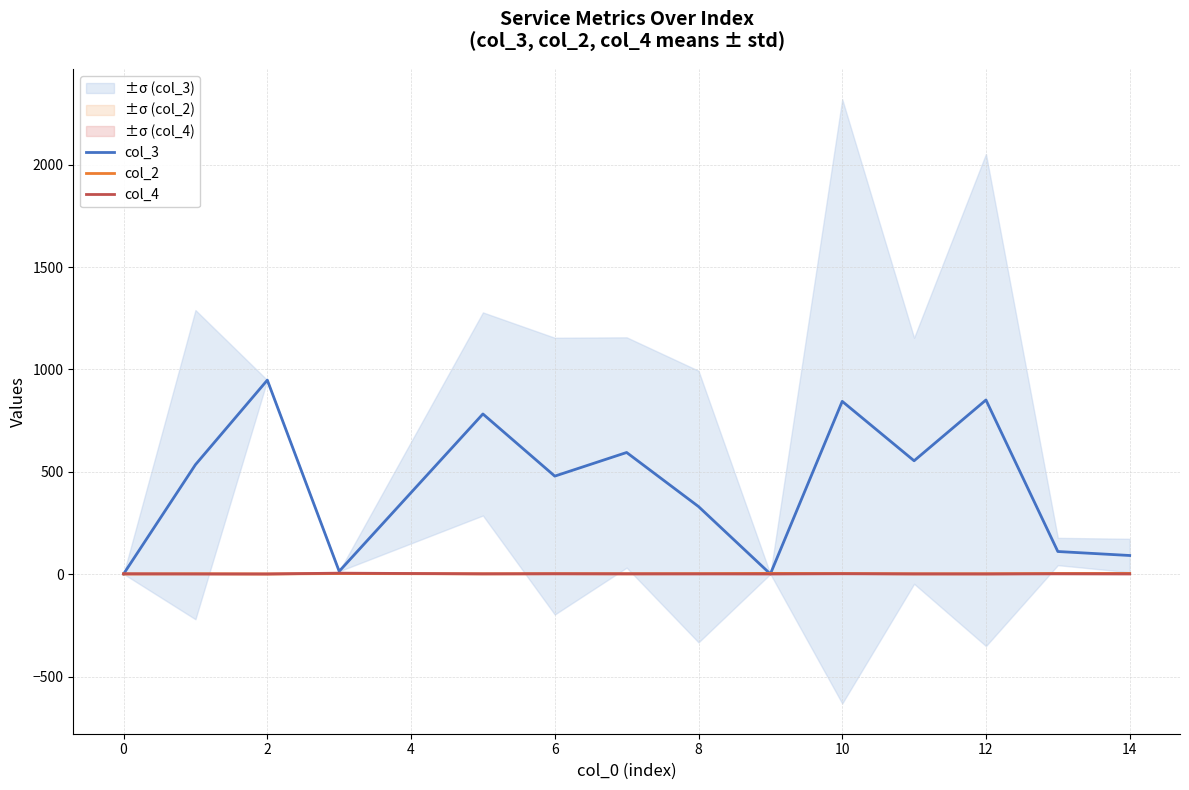

What is the sum of the col_4 values at 12 and 0?

3.0